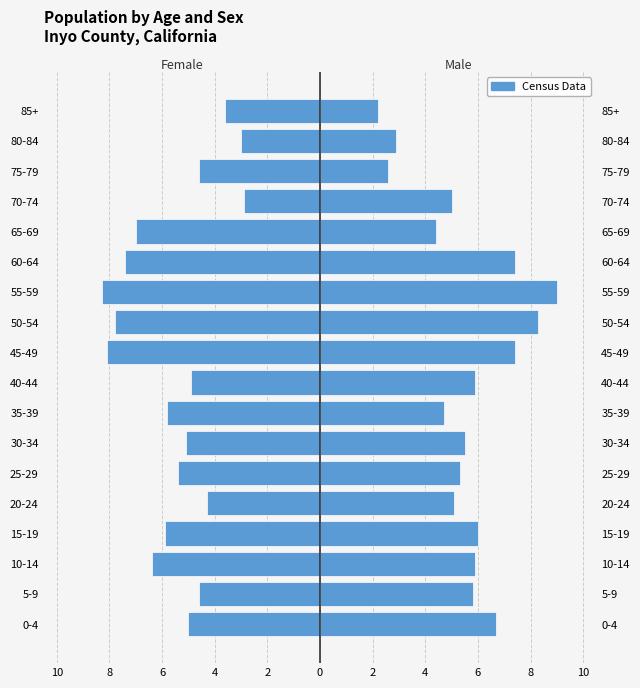

How many data points in Female are above -5?

7